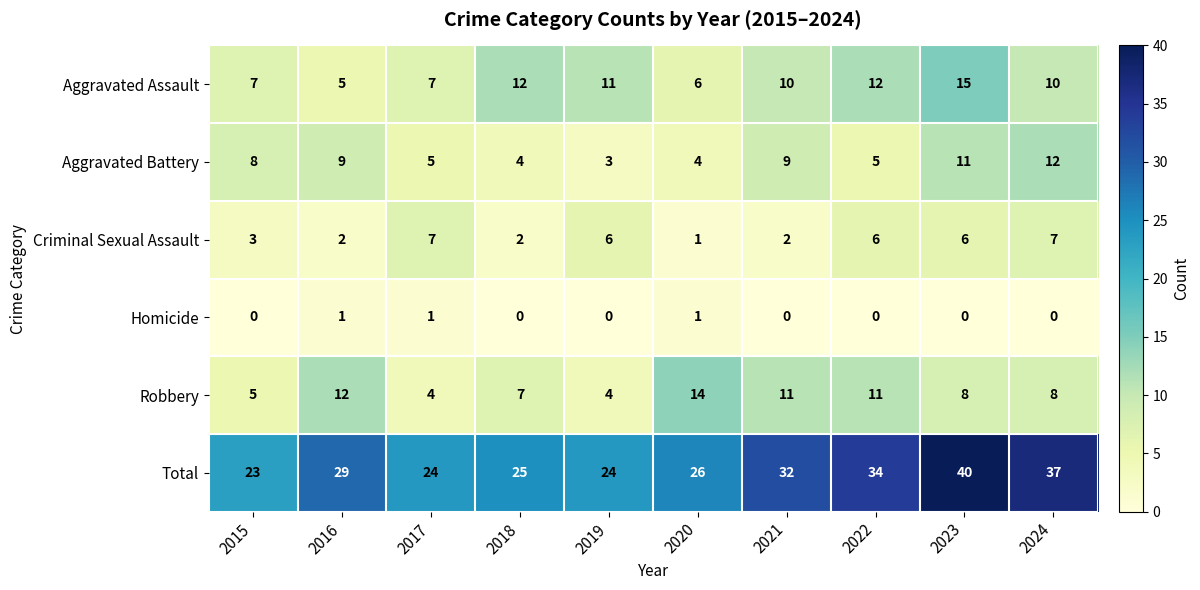

Which series changed the most between 2017 and 2024?

Total